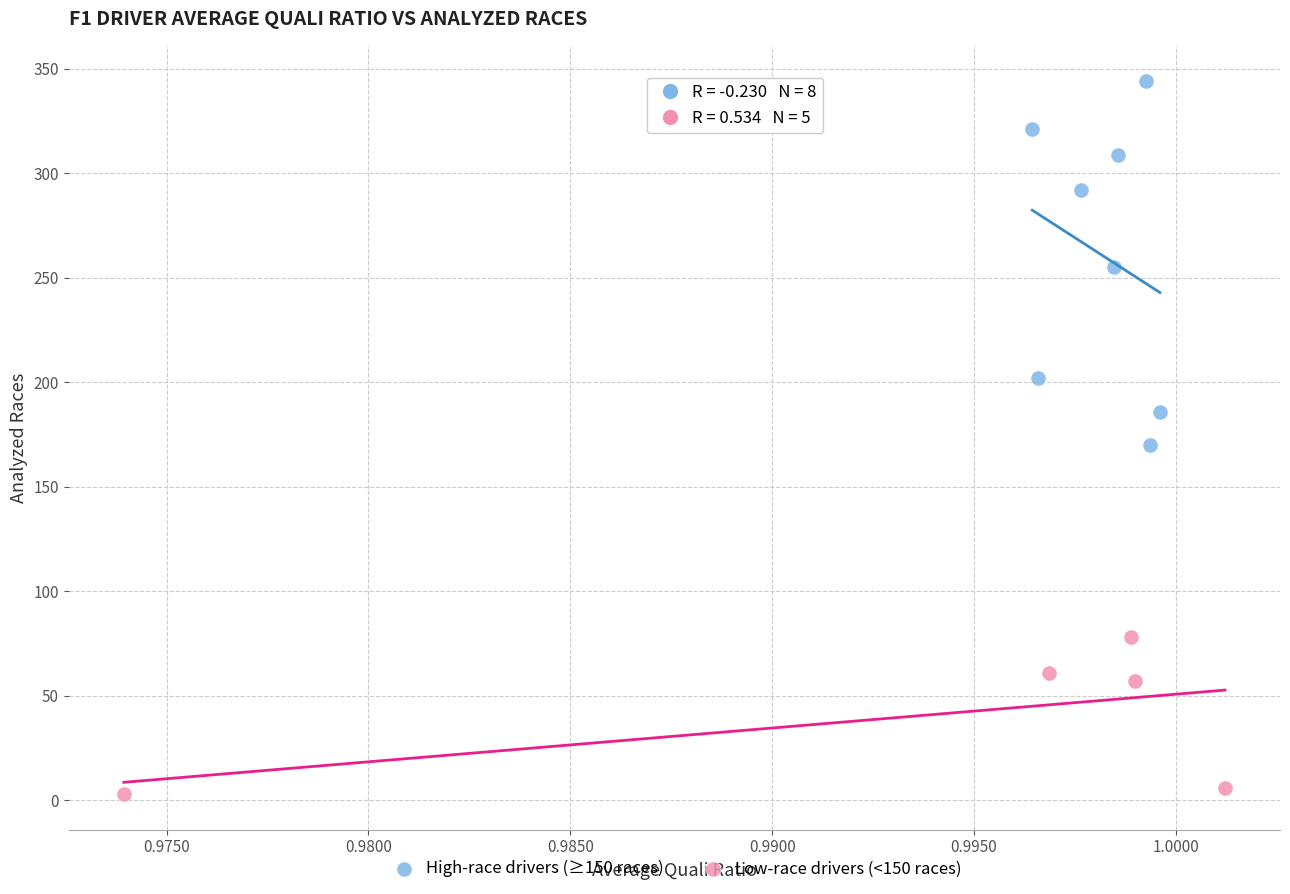

Which series contains the highest Y value?

High-race drivers (≥150 races)